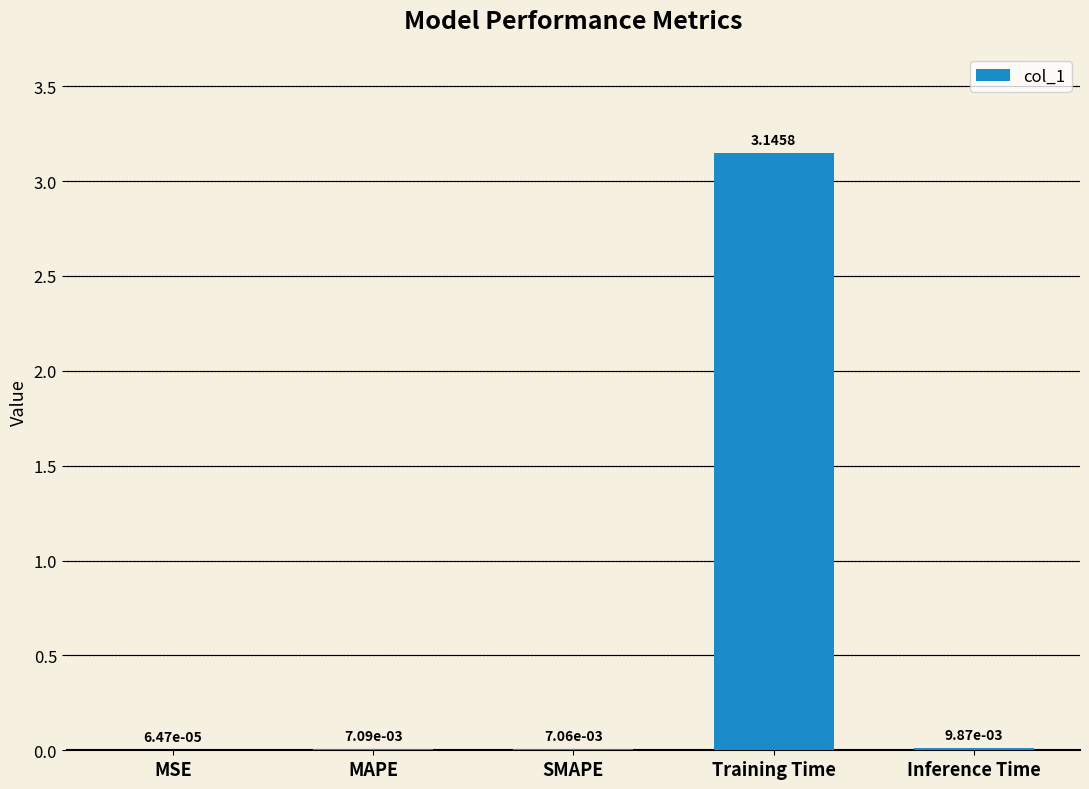

At which label is the value closest to 1?

Inference Time